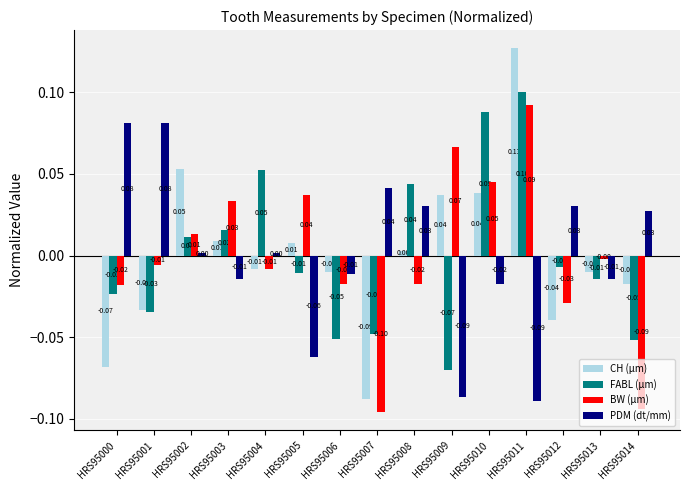

How many distinct data groups are displayed?

4